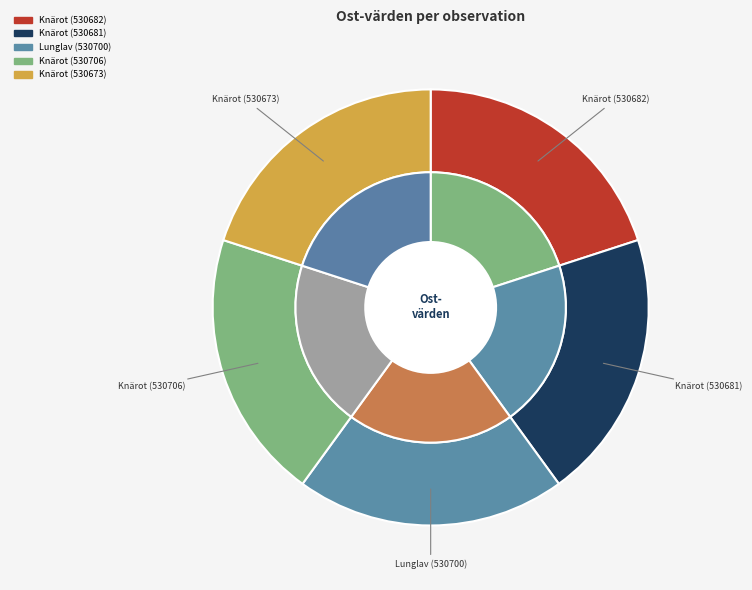

Does Lunglav (530700) account for over 50% of the chart?

No